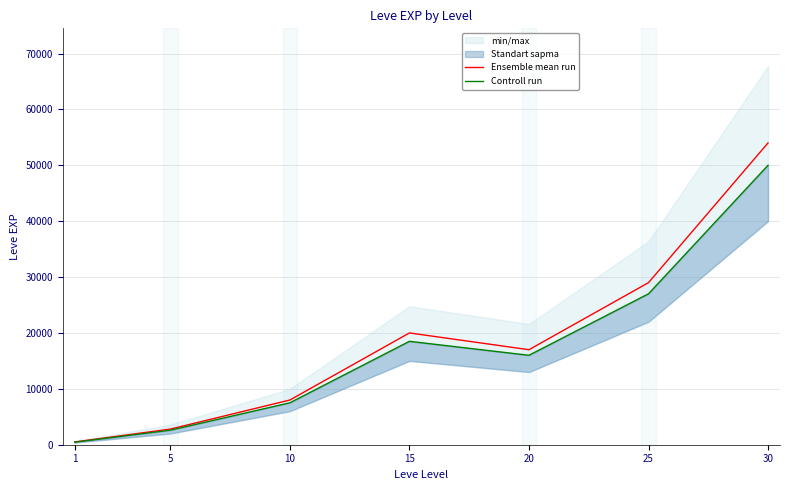

At which category is the sum across all series the highest?

30